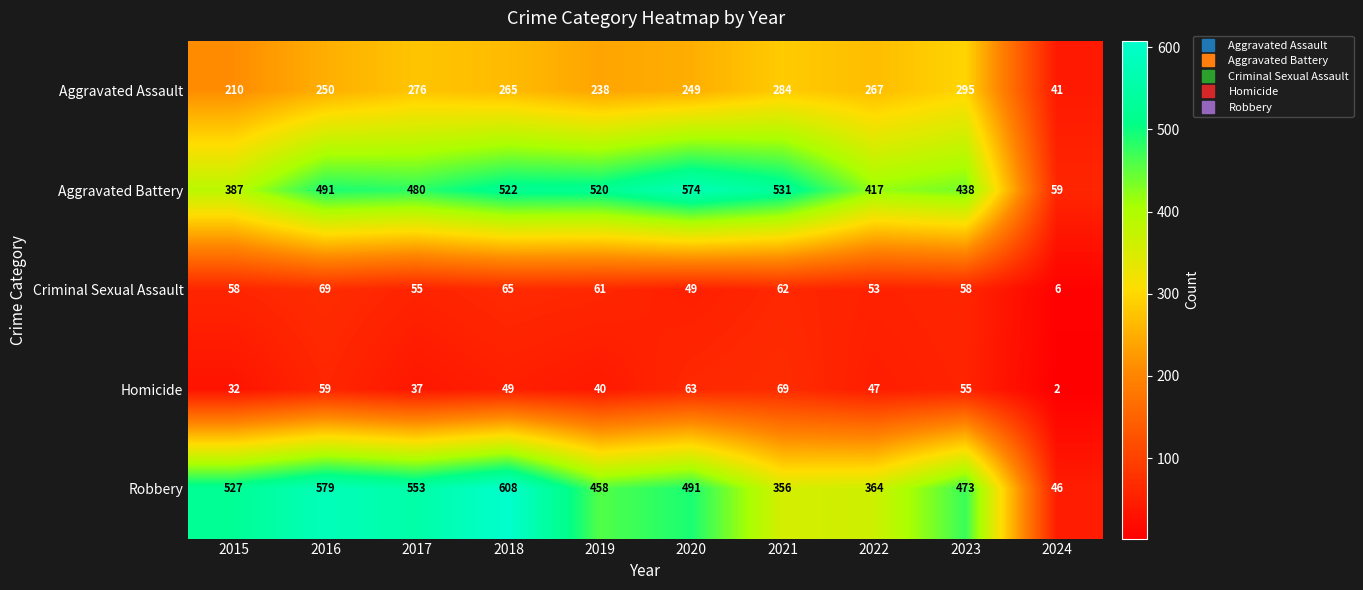

What is the spread (max minus min) of values at 2022?

370